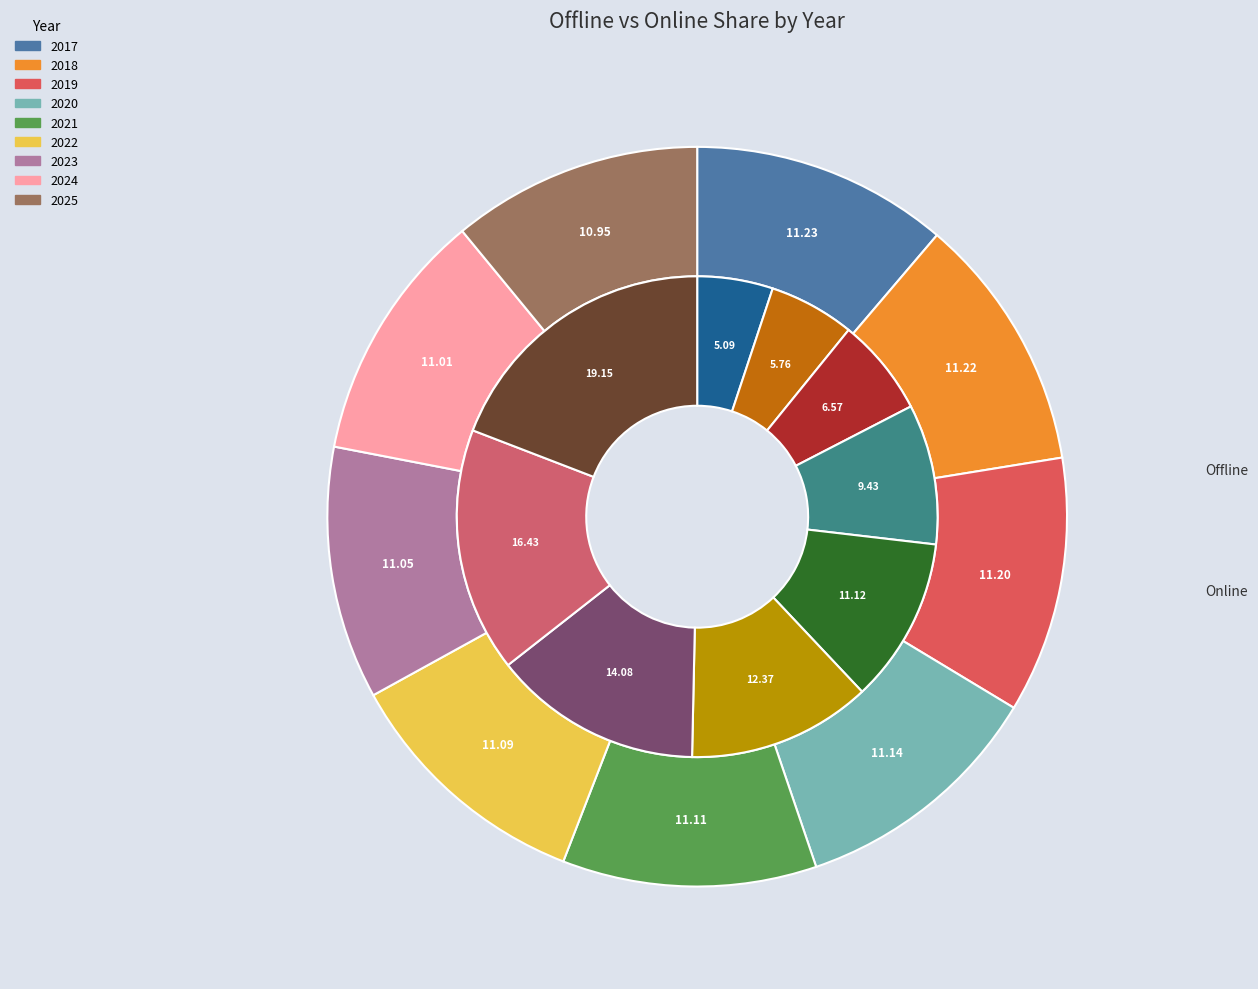

Is the sum of 2022 and 2024 greater than half?

No